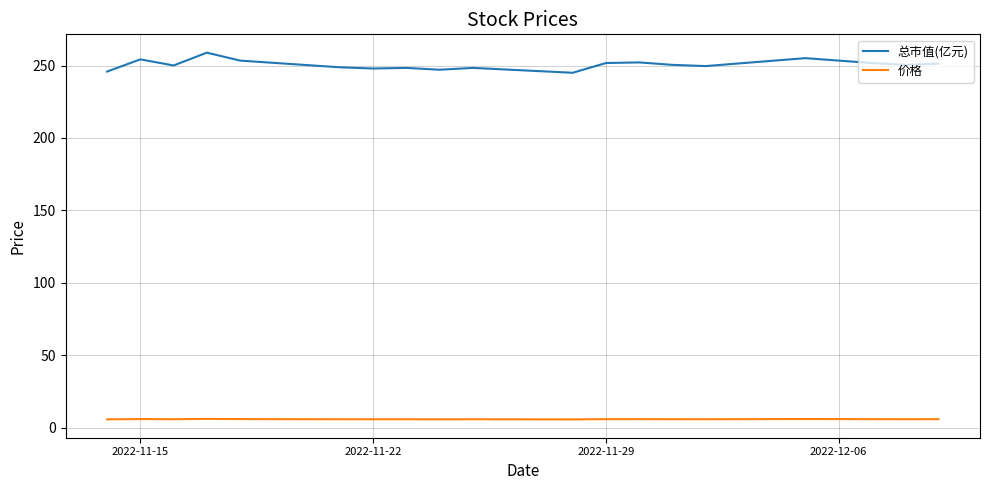

True or false: 价格 and 总市值(亿元) intersect in this chart.

False